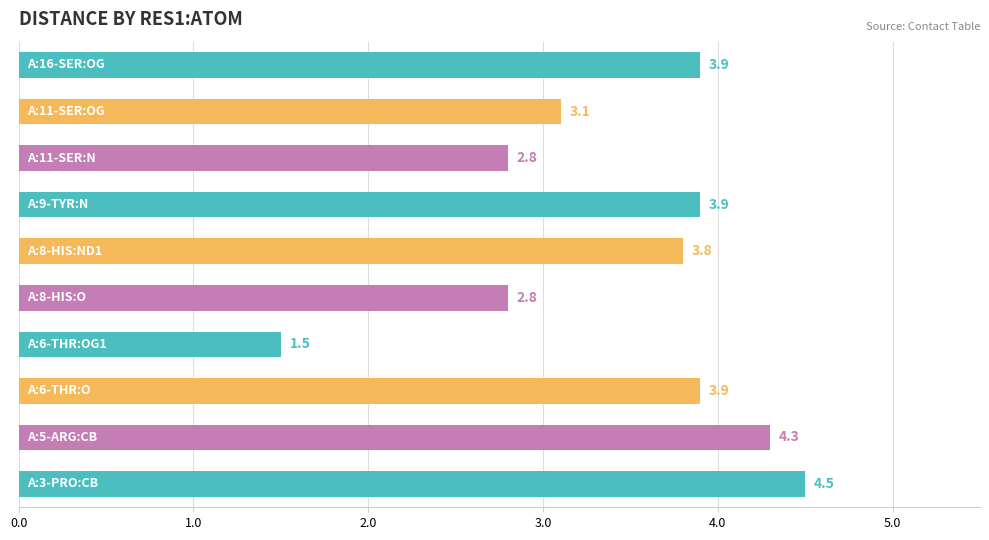

What is the sum of all values?

34.5